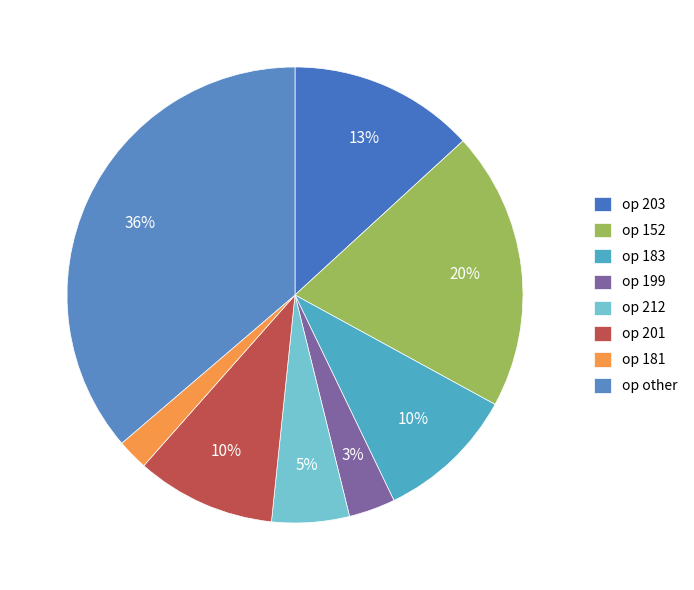

What is the largest slice in the pie chart?

op other